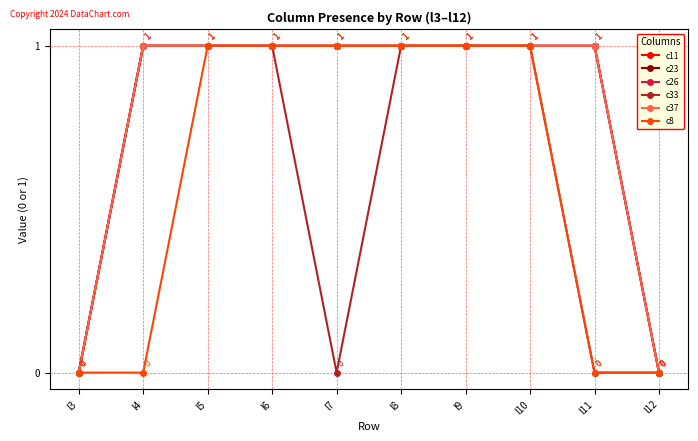

What is the difference between the maximum and minimum values in the c11 series?

1